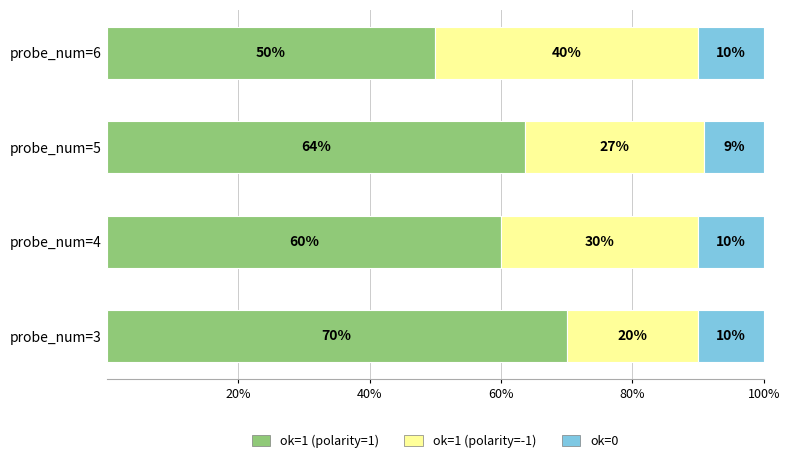

Count the number of data series in this chart.

3